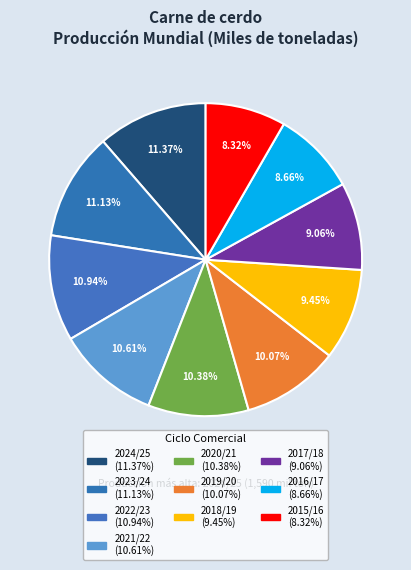

Count the number of slices in the pie.

10